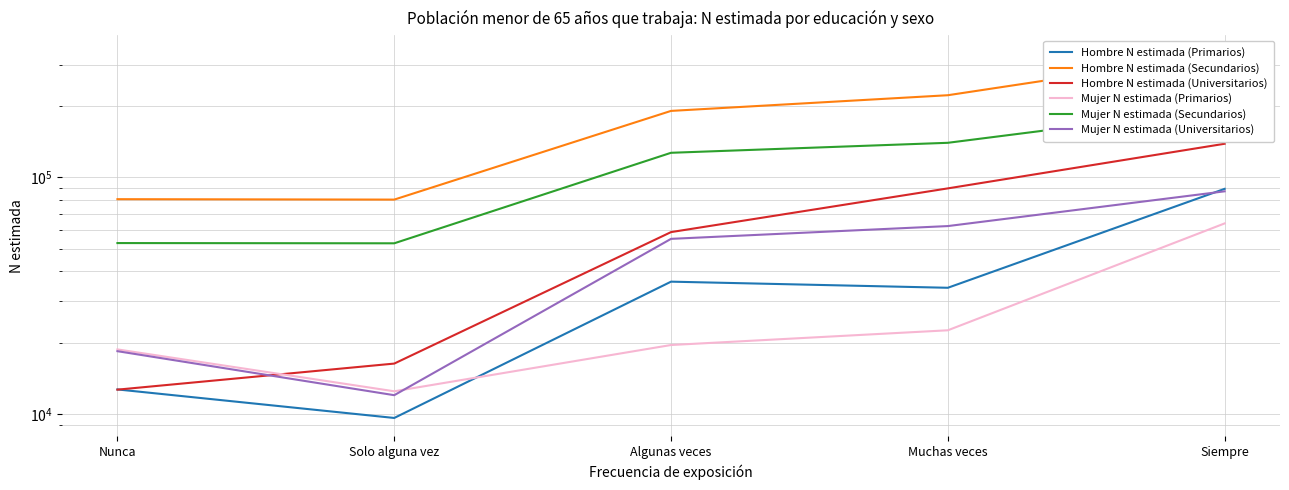

Reading right to left, extract all data points from this chart.

Hombre N estimada (Primarios): 89437	34124	36219	9602	12678
Hombre N estimada (Secundarios): 334502	222617	191088	80544	80872
Hombre N estimada (Universitarios): 138762	89844	58693	16308	12651
Mujer N estimada (Primarios): 63871	22554	19541	12451	18723
Mujer N estimada (Secundarios): 197175	140056	127074	52623	52746
Mujer N estimada (Universitarios): 87318	62237	54954	11987	18401